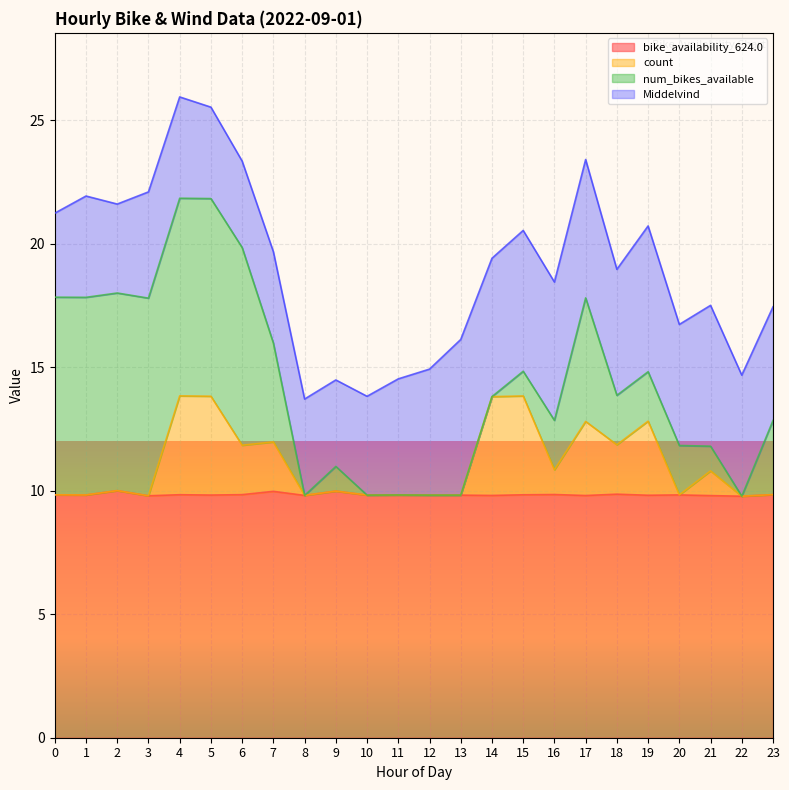

True or false: bike_availability_624.0 and count cross at least once.

False